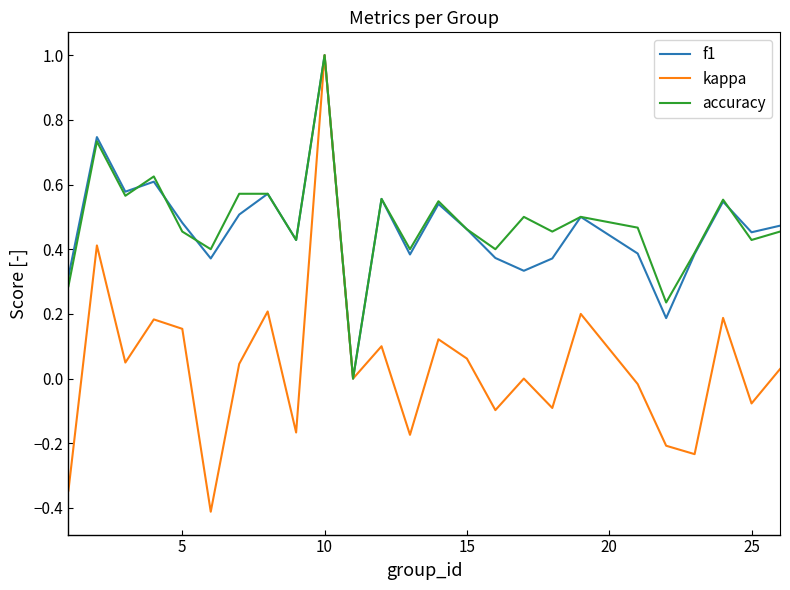

What is the greatest value displayed?

1.0